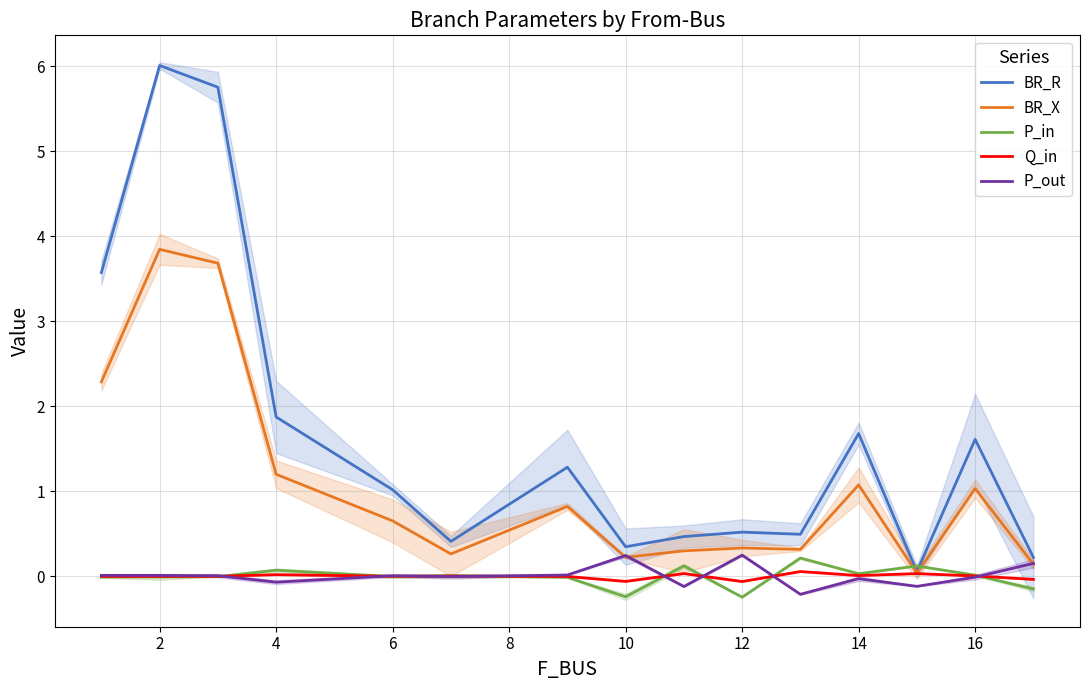

The BR_R series shows 0.3 at 10. True or false?

True